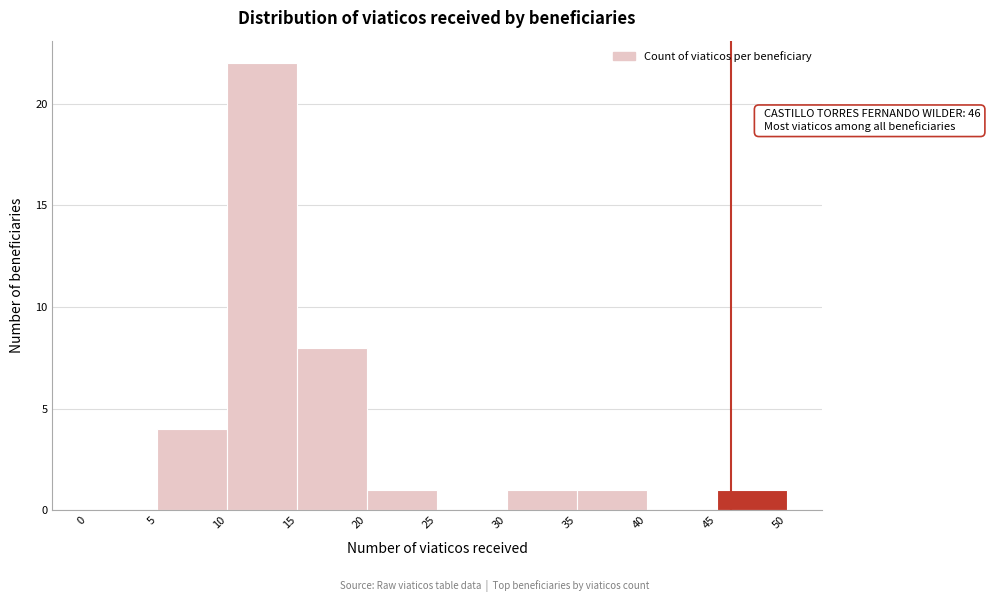

Over which range of the x-axis is the bar tallest?

10 to 15